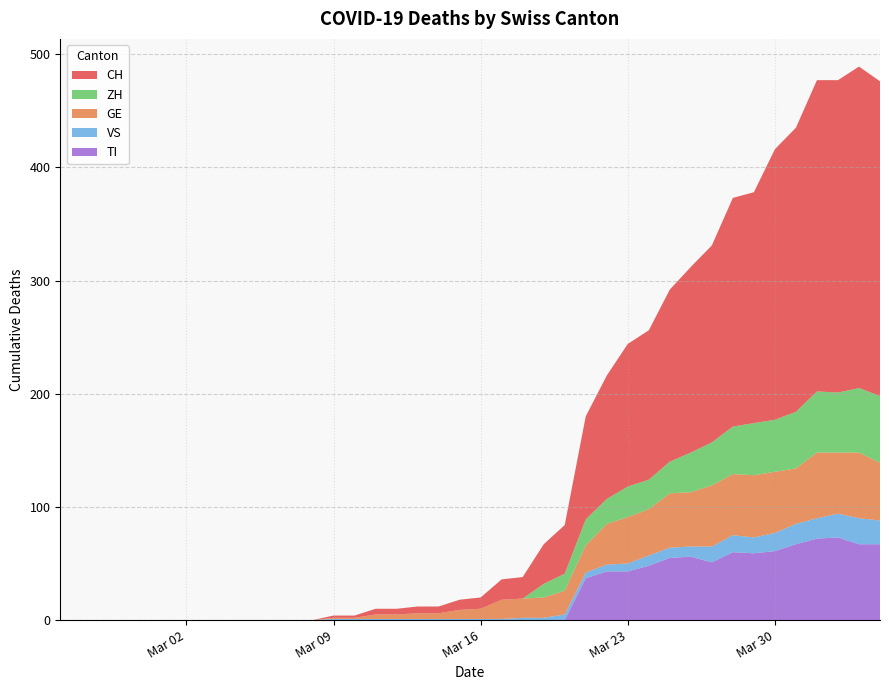

Reading left to right, extract all data points from this chart.

CH: 0=0	1=0	2=0	3=0	4=0	5=0	6=0	7=0	8=0	9=0	10=0	11=0	12=0	13=2	14=2	15=5	16=5	17=6	18=6	19=9	20=10	21=18	22=19	23=35	24=43	25=91	26=109	27=126	28=132	29=152	30=164	31=174	32=202	33=204	34=239	35=251	36=275	37=276	38=284	39=278
GE: 0=0	1=0	2=0	3=0	4=0	5=0	6=0	7=0	8=0	9=0	10=0	11=0	12=0	13=1	14=1	15=4	16=4	17=5	18=5	19=8	20=9	21=17	22=17	23=18	24=21	25=24	26=36	27=41	28=41	29=48	30=48	31=54	32=54	33=55	34=54	35=49	36=58	37=54	38=58	39=51
VS: 0=0	1=0	2=0	3=0	4=0	5=0	6=0	7=0	8=0	9=0	10=0	11=0	12=0	13=1	14=1	15=1	16=1	17=1	18=1	19=1	20=1	21=1	22=2	23=2	24=5	25=5	26=6	27=7	28=9	29=9	30=9	31=14	32=15	33=14	34=16	35=18	36=18	37=21	38=23	39=21
ZH: 0=0	1=0	2=0	3=0	4=0	5=0	6=0	7=0	8=0	9=0	10=0	11=0	12=0	13=0	14=0	15=0	16=0	17=0	18=0	19=0	20=0	21=0	22=0	23=12	24=15	25=23	26=22	27=27	28=26	29=28	30=35	31=38	32=42	33=46	34=46	35=50	36=54	37=53	38=57	39=59
TI: 0=0	1=0	2=0	3=0	4=0	5=0	6=0	7=0	8=0	9=0	10=0	11=0	12=0	13=0	14=0	15=0	16=0	17=0	18=0	19=0	20=0	21=0	22=0	23=0	24=0	25=37	26=43	27=43	28=48	29=55	30=56	31=51	32=60	33=59	34=61	35=67	36=72	37=73	38=67	39=67